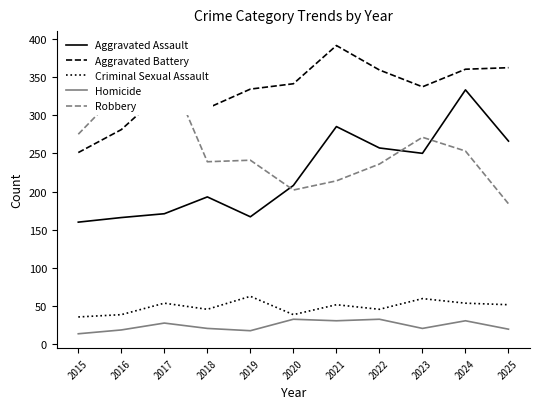

What is the value of the Robbery point at the 7th from the left?

214